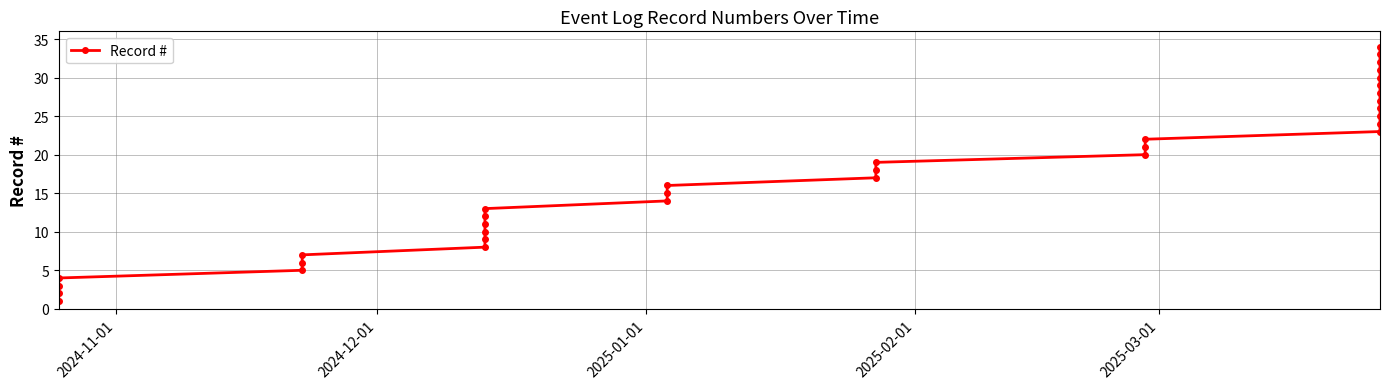

What is the average value?

18